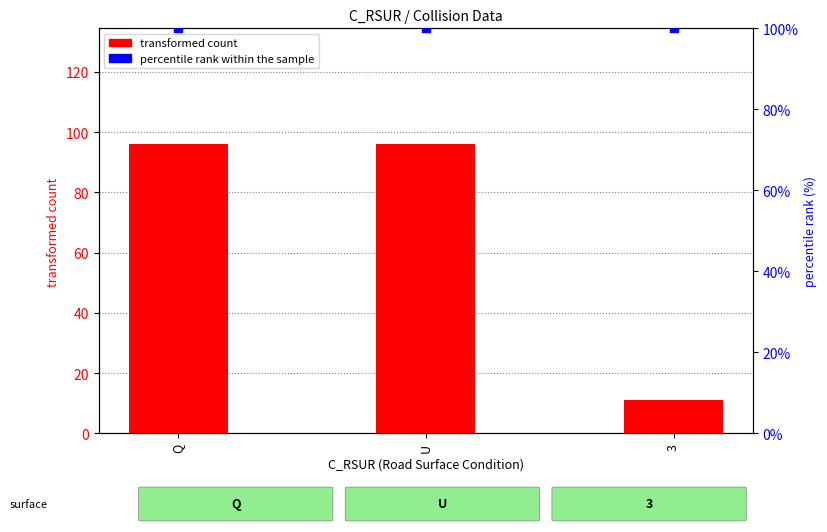

Which series has the largest total across all categories?

percentile rank within the sample